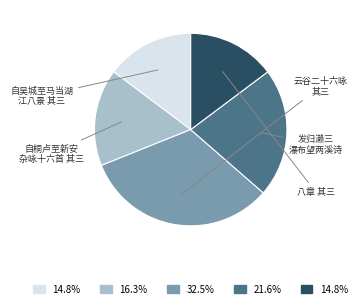

Is there a majority slice in this chart?

No